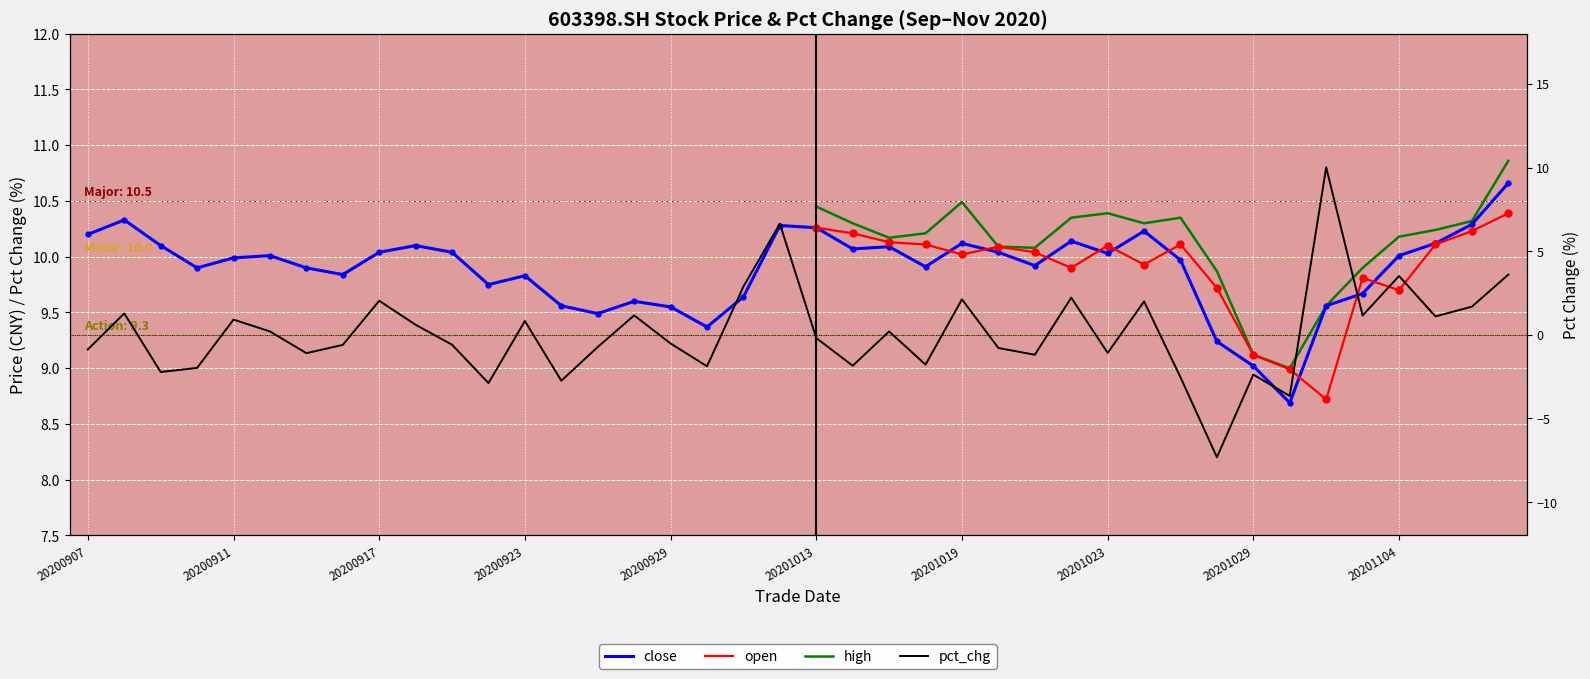

Which has a higher value, 20200925 or 20200917?

20200917